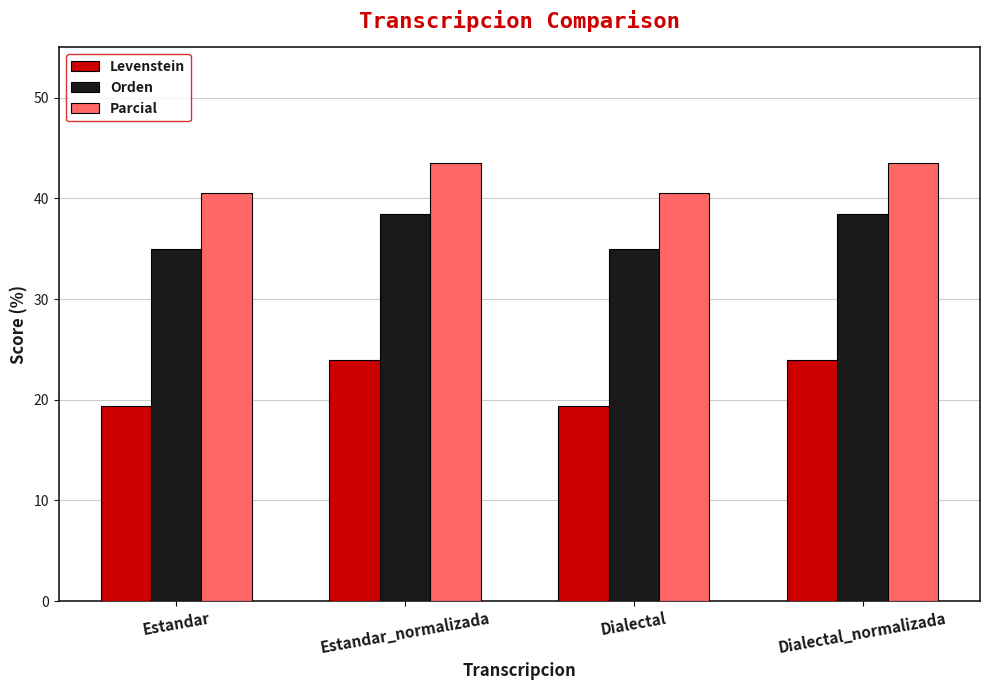

Does the chart contain stacked bars?

No